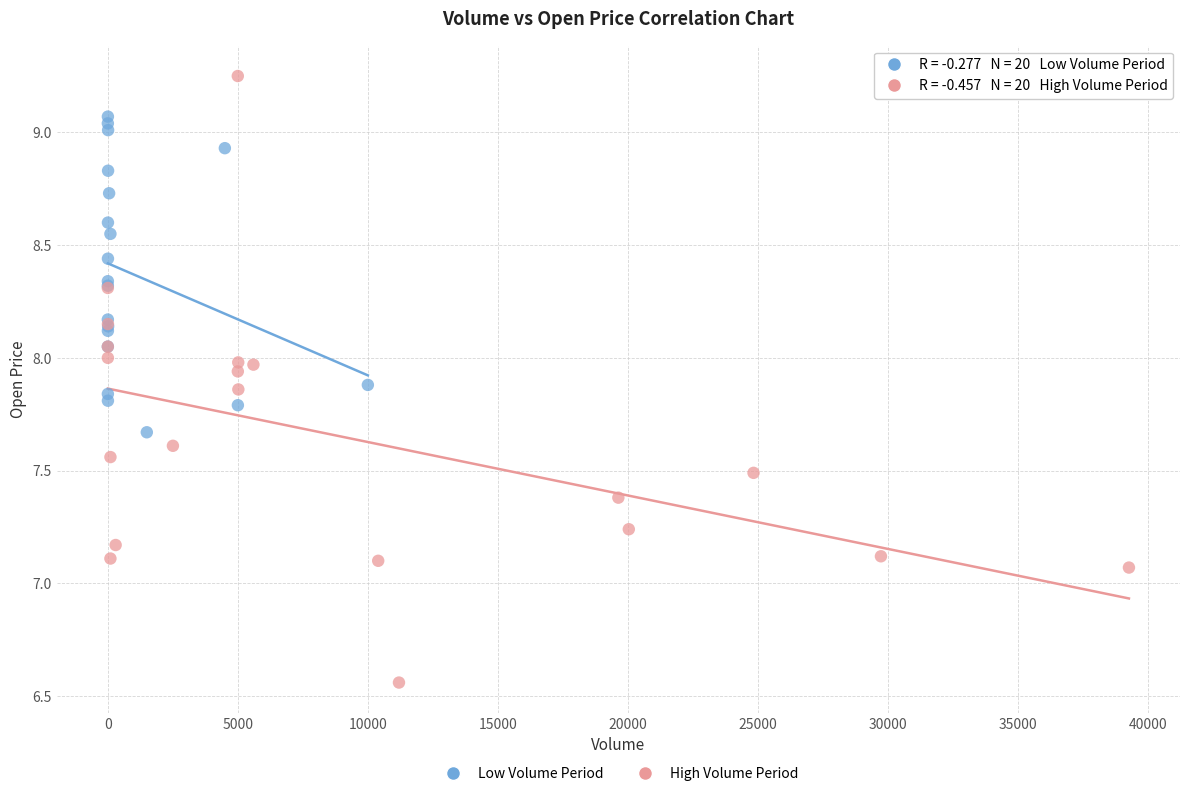

Which series reaches the maximum Y coordinate?

High Volume Period